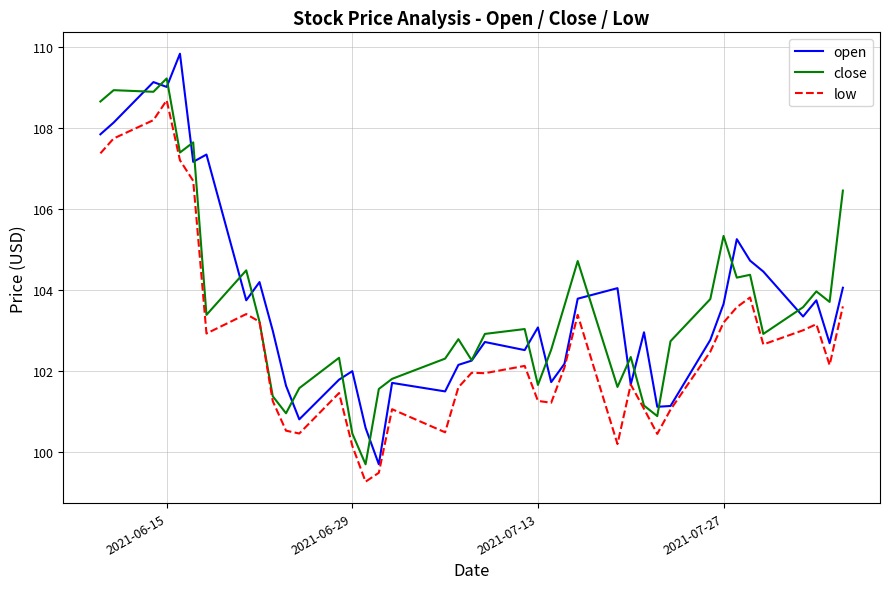

What are all the series names shown in the legend?

open, close, low